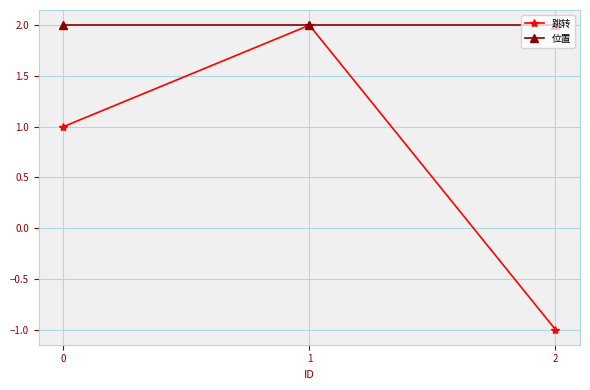

What is the average value of the 位置 series?

2